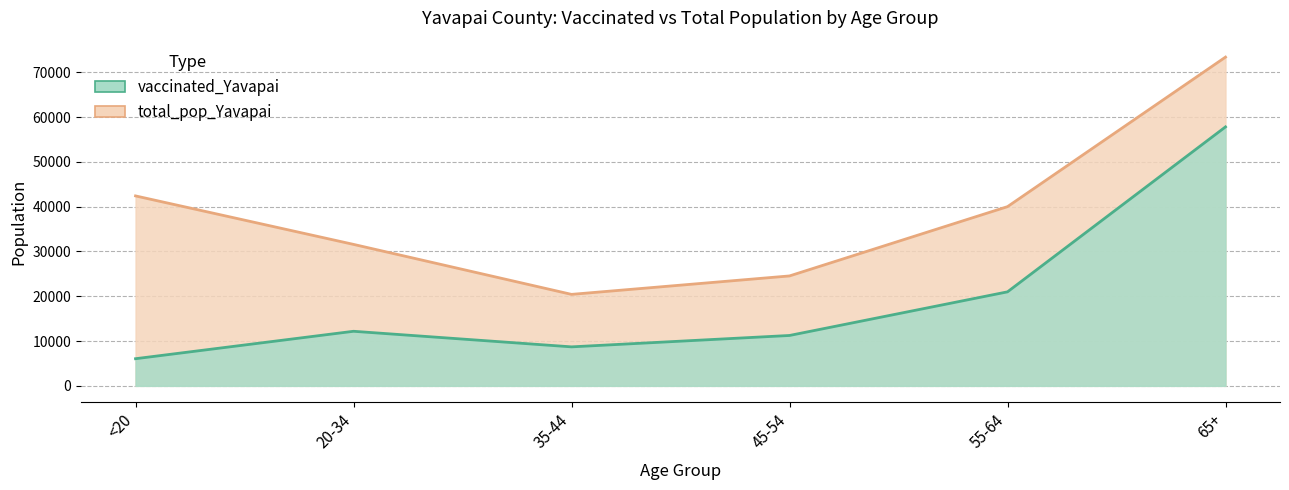

At which category is the sum across all series the highest?

65+